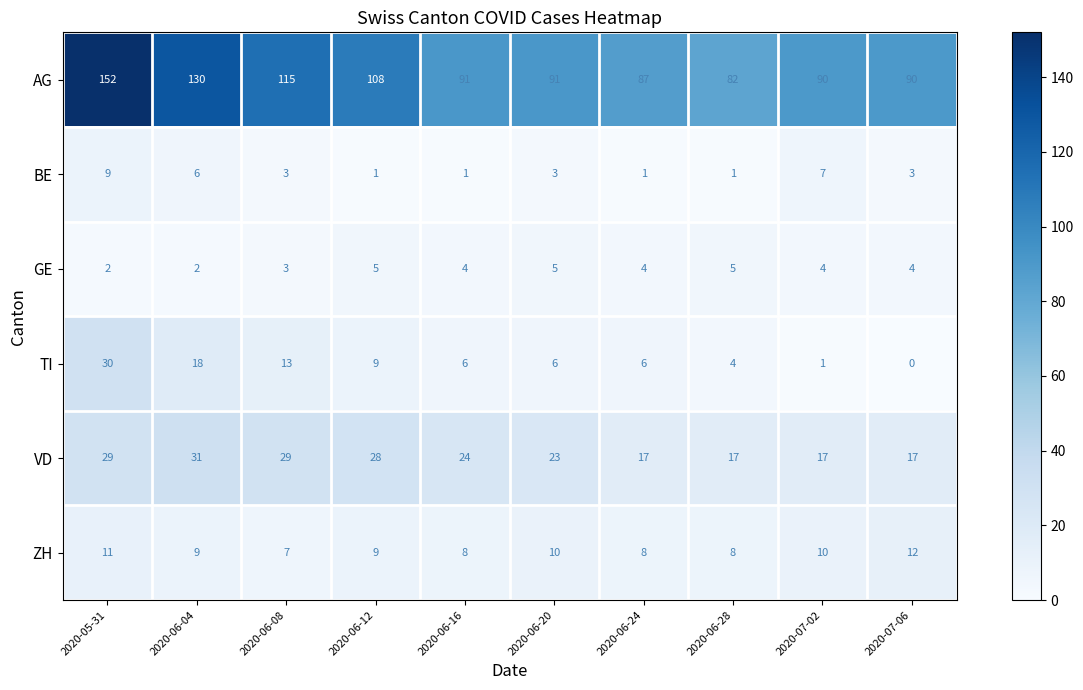

Which series has the largest total across all categories?

AG